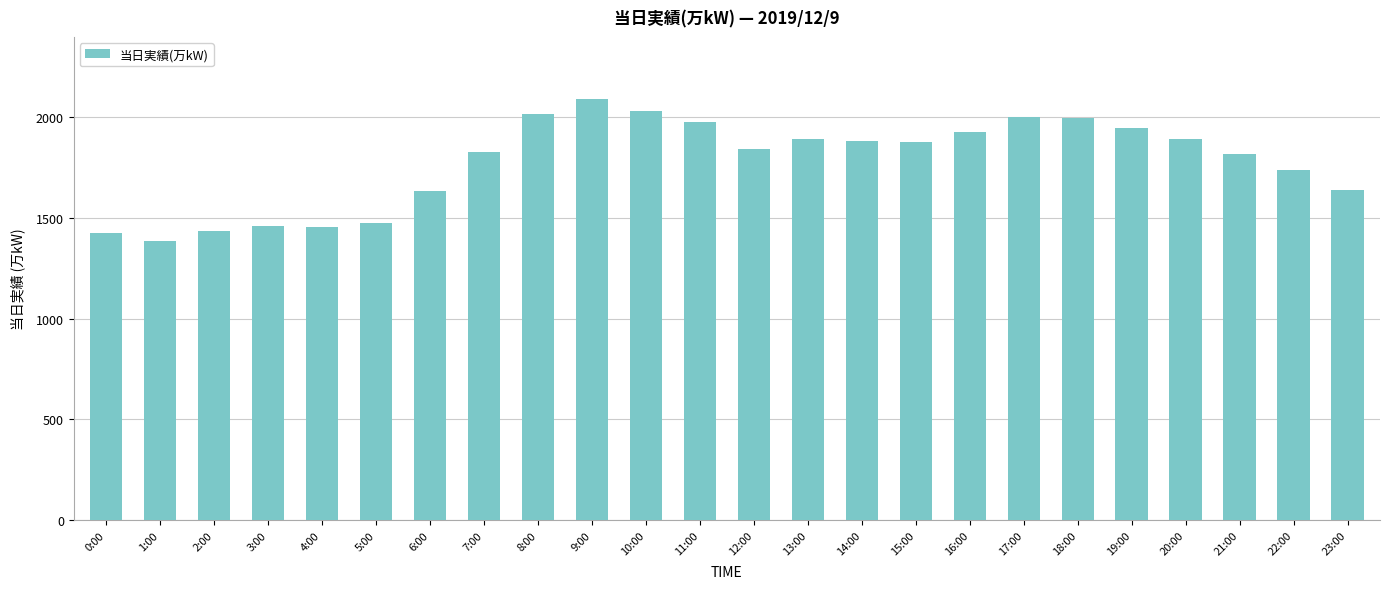

What is the greatest value displayed?

2092